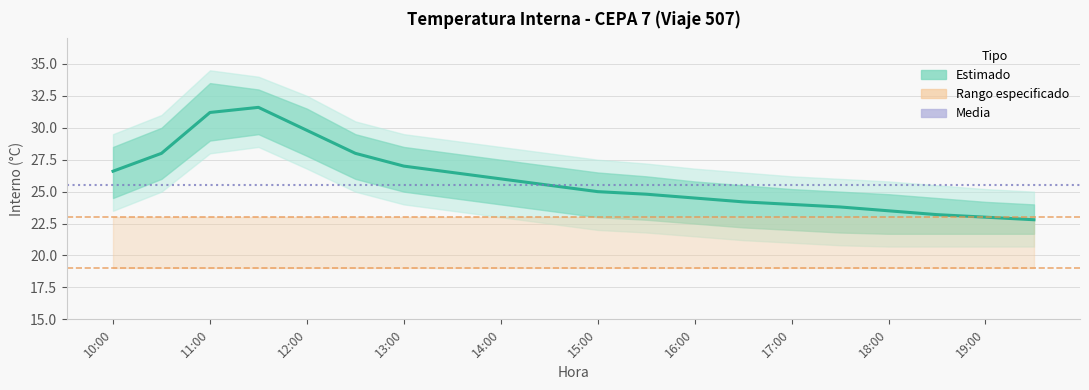

True or false: spec_lower has a value of 8.0 at 17:00.

False